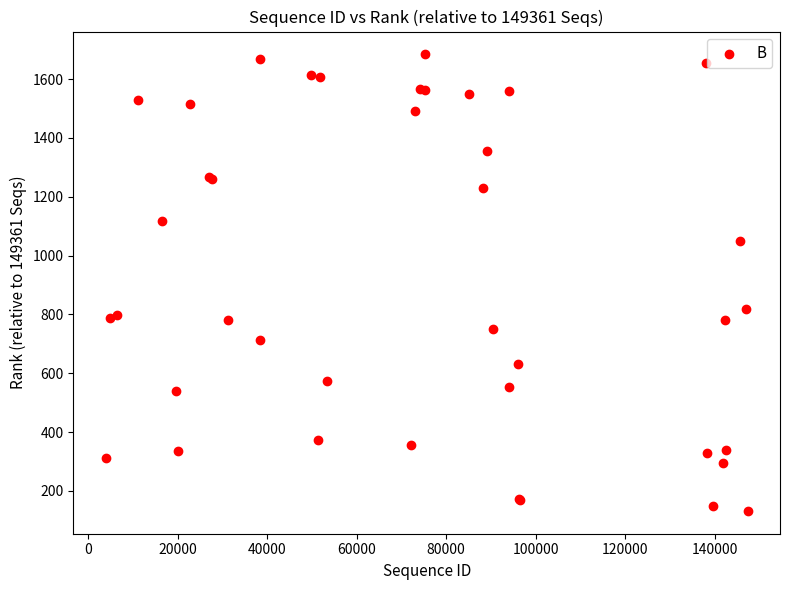

What Y value in the scatter plot is closest to 908?

820